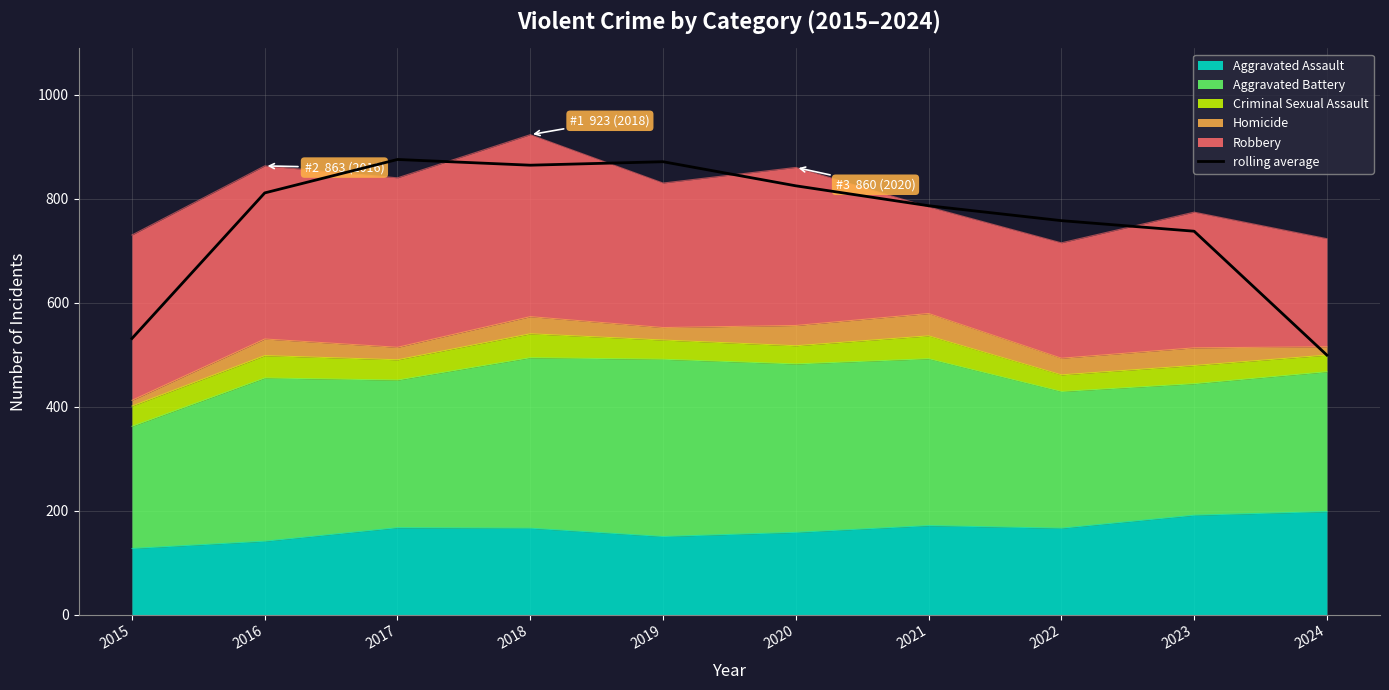

How many lines are shown in the chart?

1